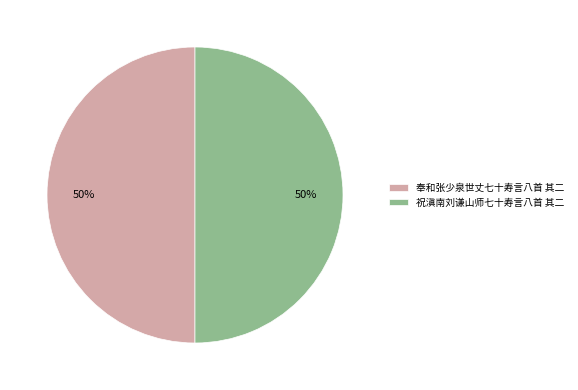

Do 奉和张少泉世丈七十寿言八首 其二 and 祝滇南刘谦山师七十寿言八首 其二 together represent more than half of the pie?

Yes